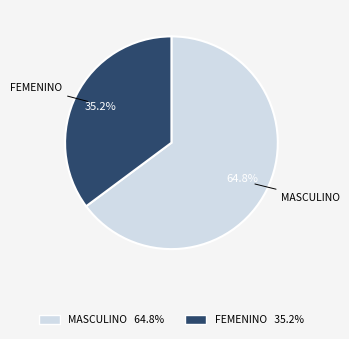

To the nearest percent, what is the average slice percentage?

50%